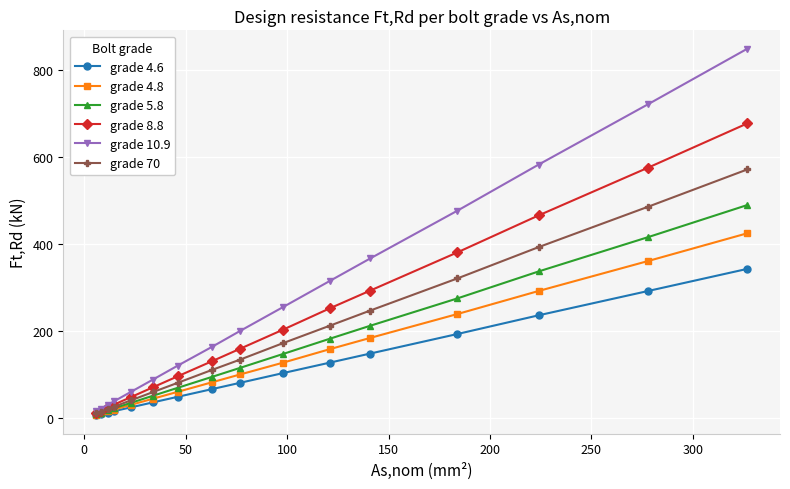

Which series has the widest spread of values?

grade 10.9